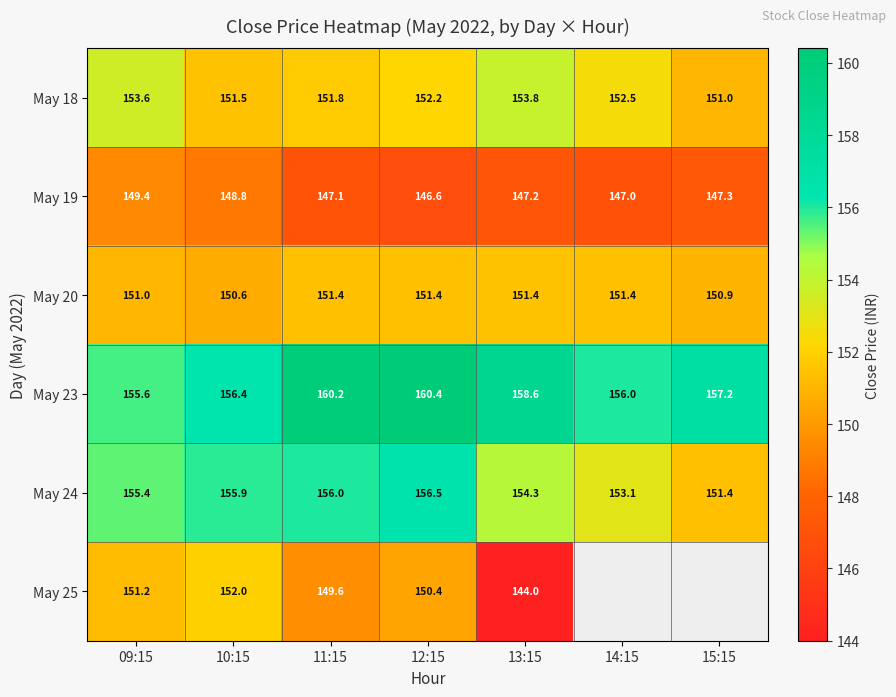

What is the total value across all series at 09:15?

916.2